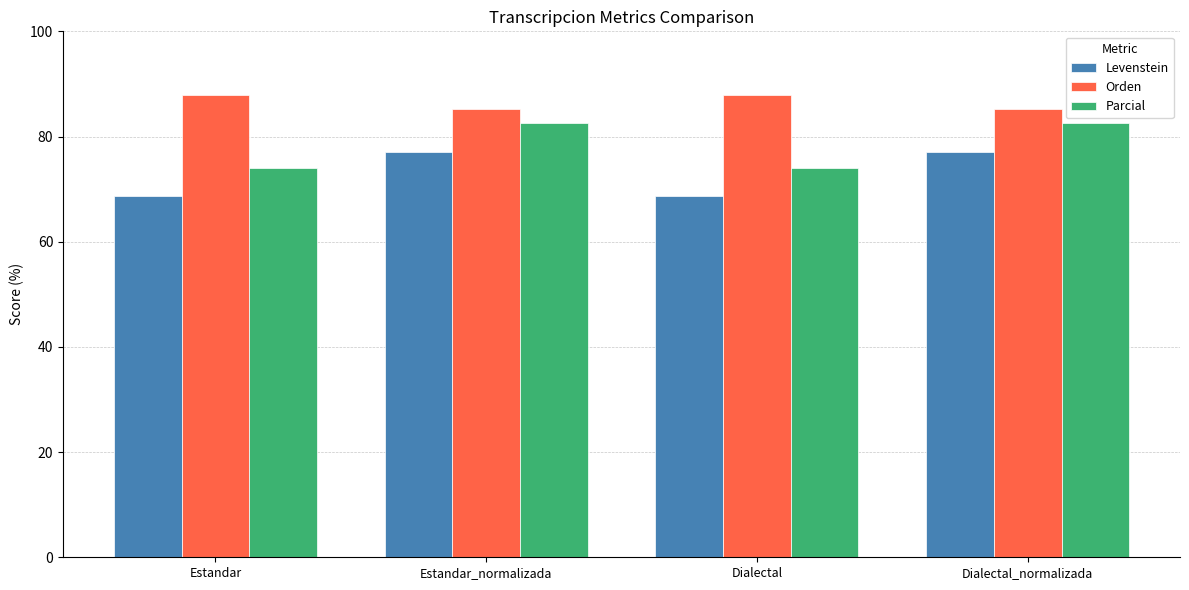

Reading left to right, what are all the values shown in this chart?

Levenstein: Estandar=68.8	Estandar_normalizada=77.1	Dialectal=68.8	Dialectal_normalizada=77.1
Orden: Estandar=87.9	Estandar_normalizada=85.3	Dialectal=87.9	Dialectal_normalizada=85.3
Parcial: Estandar=74.1	Estandar_normalizada=82.6	Dialectal=74.1	Dialectal_normalizada=82.6